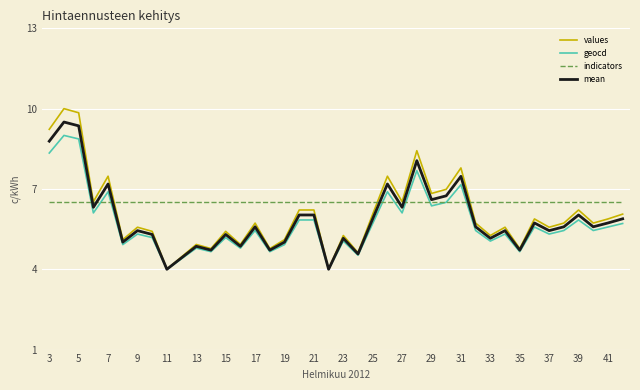

How many distinct data groups are displayed?

4